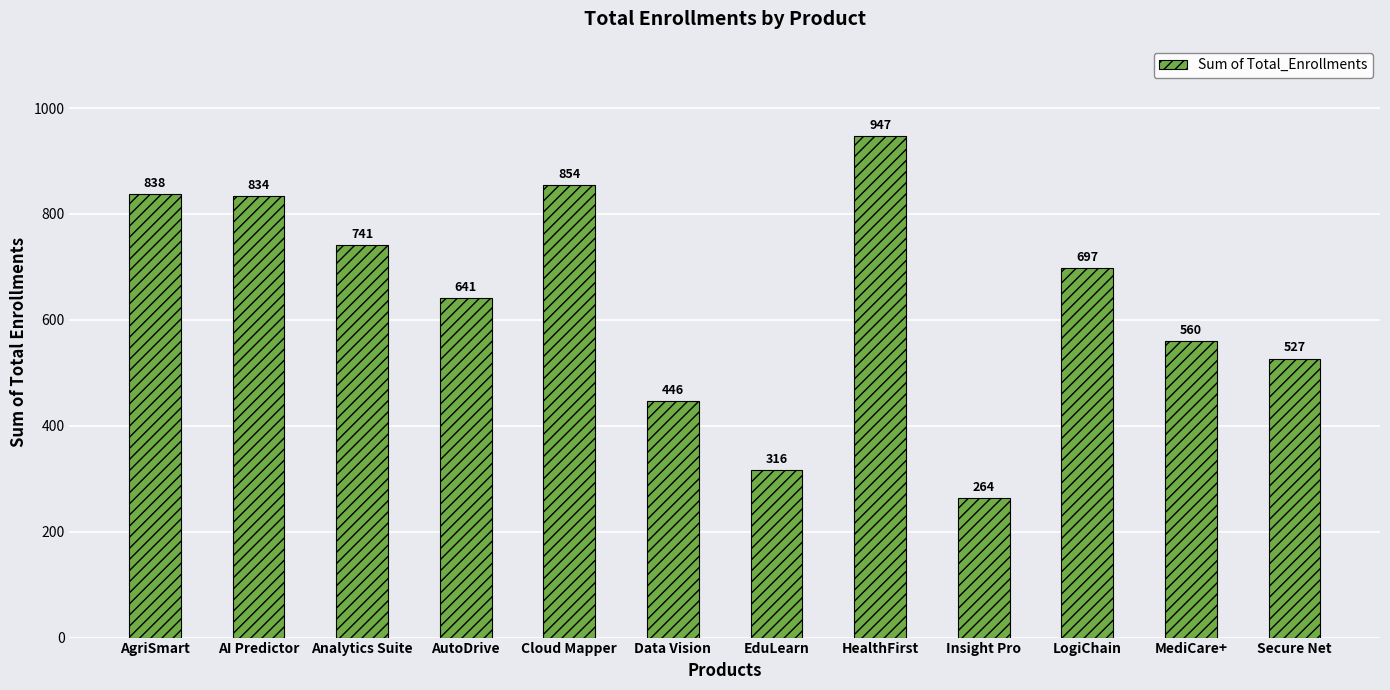

How many data points does each series have?

12